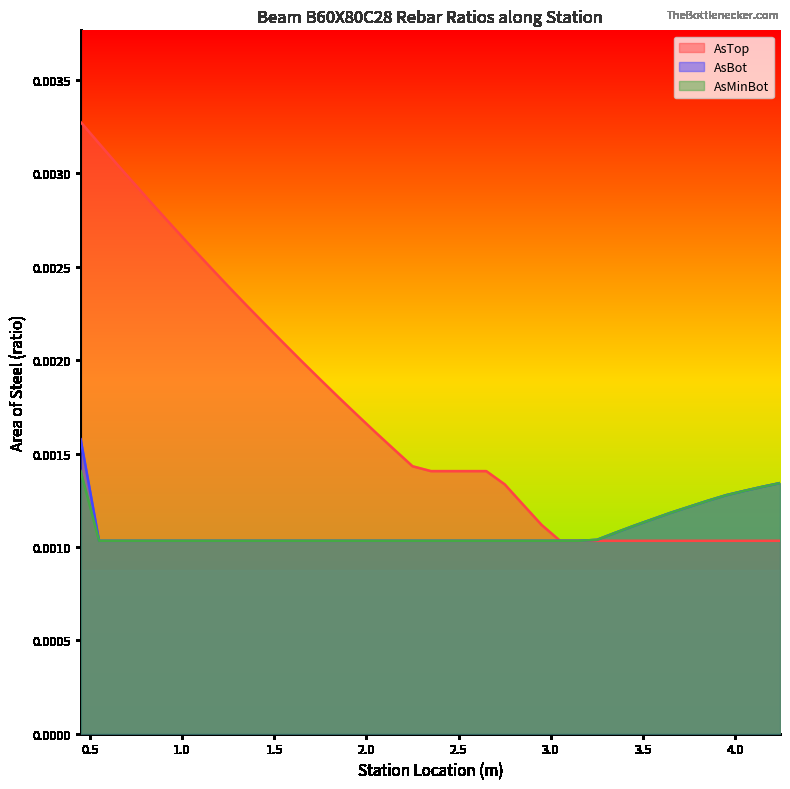

How many distinct data groups are displayed?

3